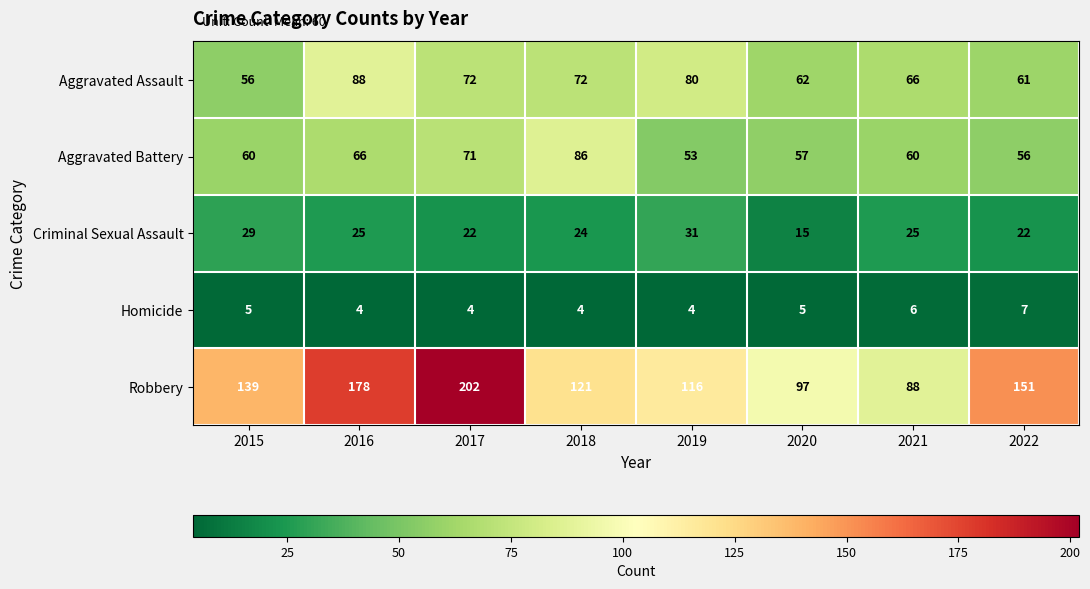

The Criminal Sexual Assault series shows 25 at 2016. True or false?

True